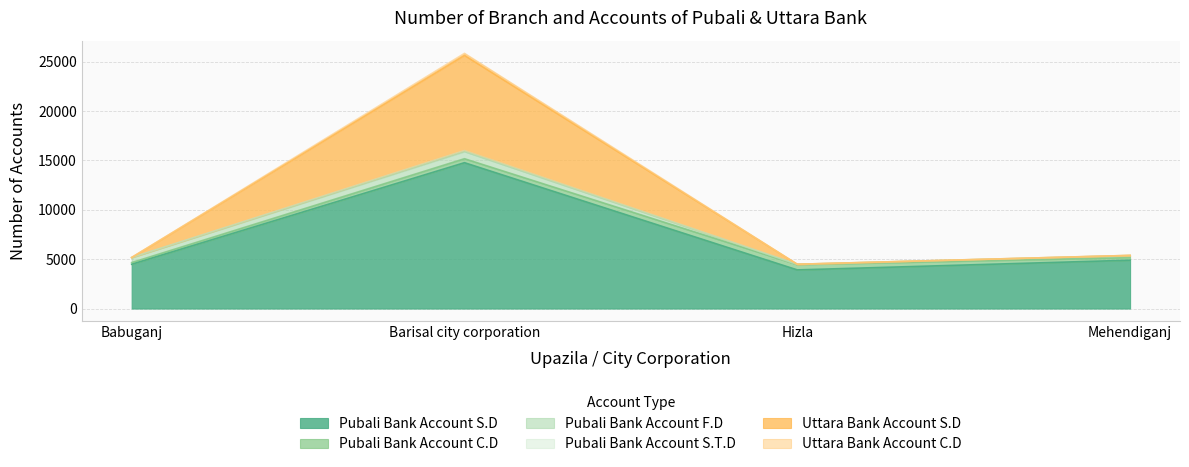

The Pubali Bank Account S.D series shows 2113 at Hizla. True or false?

False